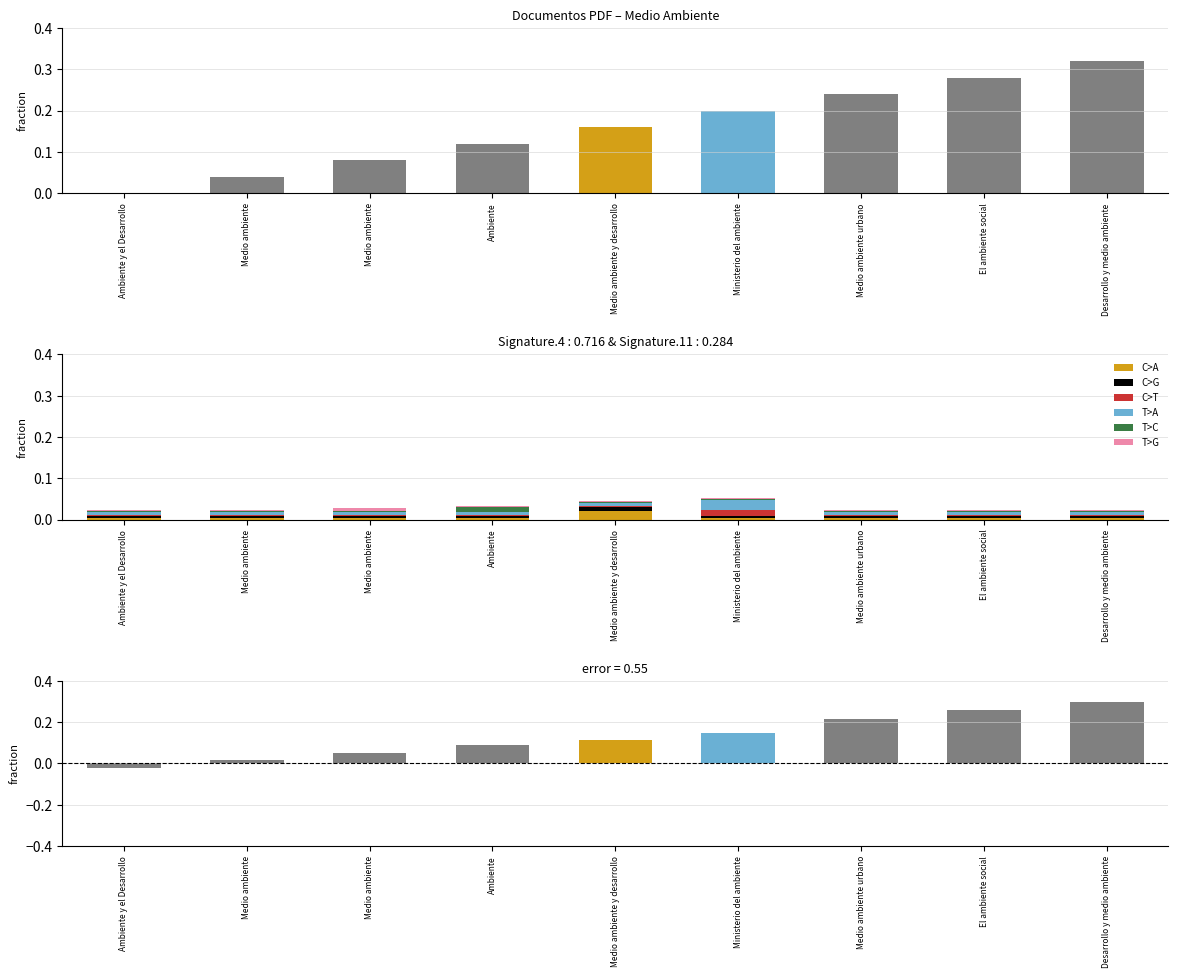

What is the label of the 4th bar from the right?

Ministerio del ambiente